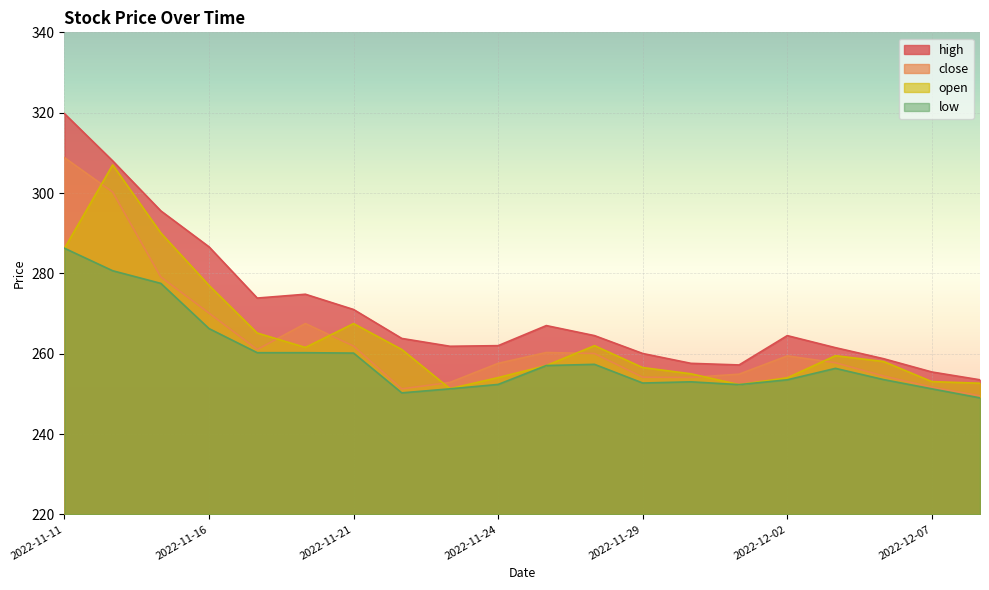

What is the average value of the close series?

263.3